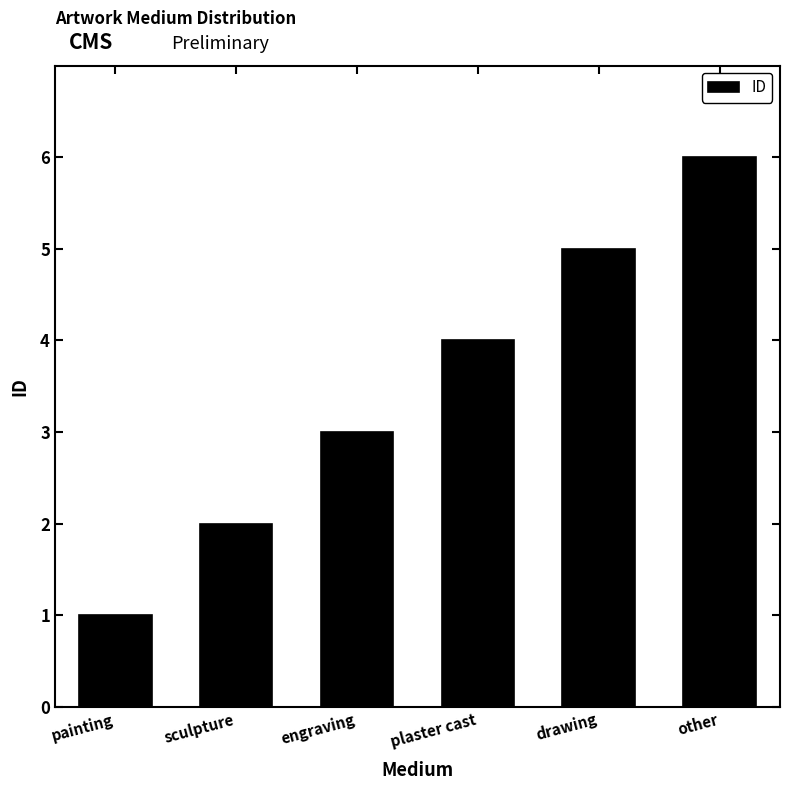

How many data points are less than 4?

3